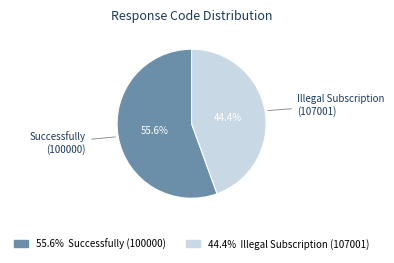

What portion of the pie excludes Successfully (100000)?

44.4%